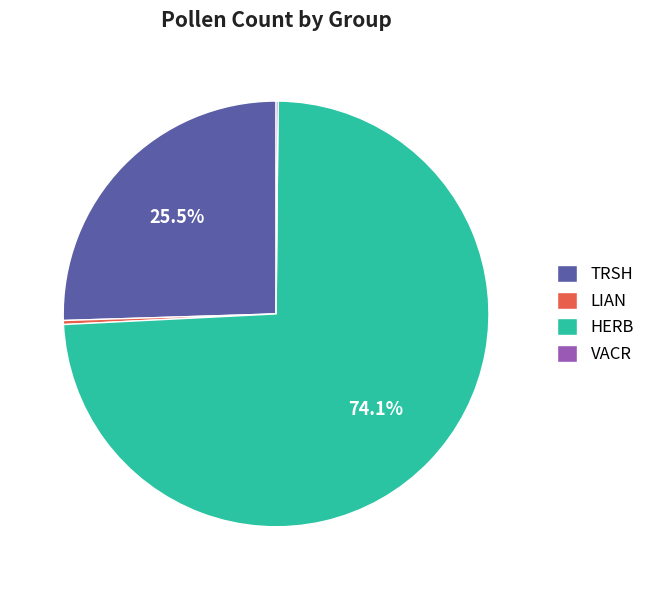

Combined, do LIAN and HERB account for over 50%?

Yes